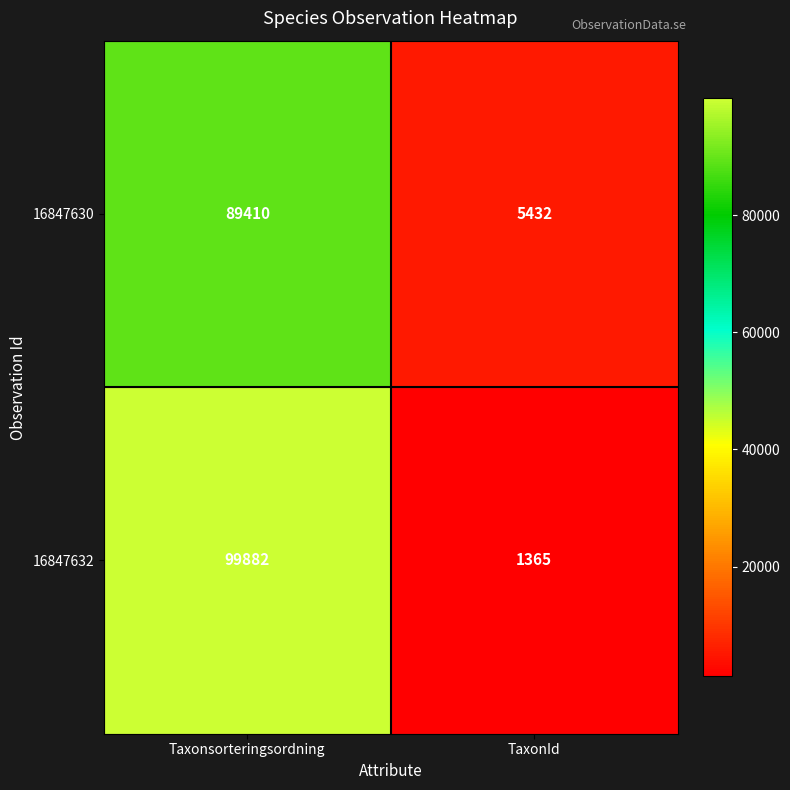

Which series changed the most between Taxonsorteringsordning and TaxonId?

16847632